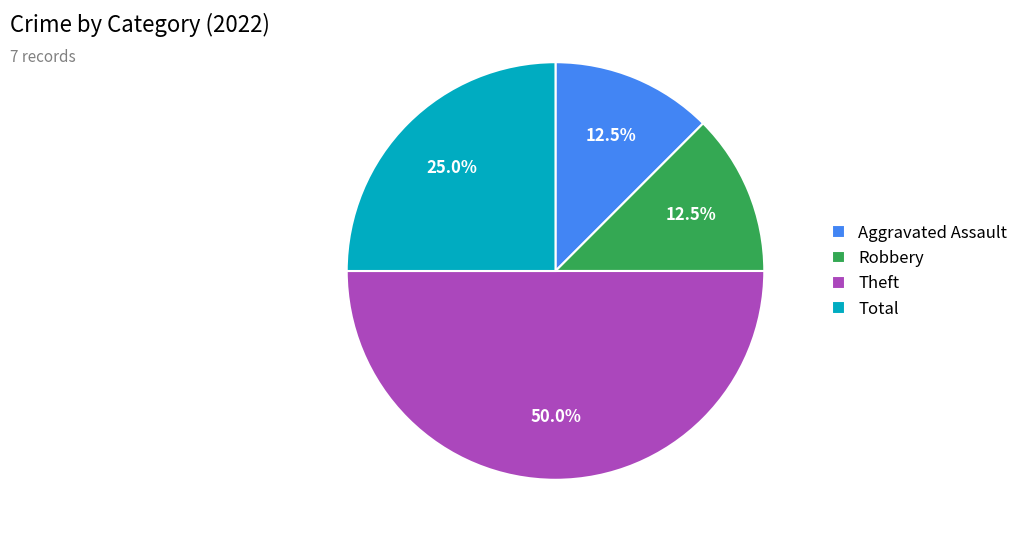

Is the sum of Aggravated Assault and Robbery greater than half?

No